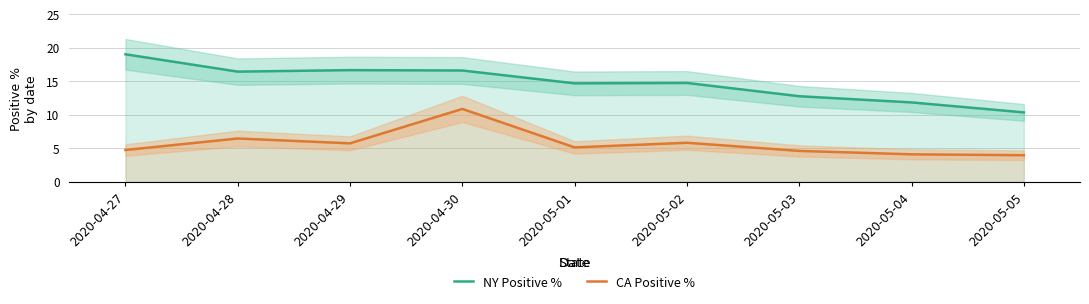

How many series are shown in this chart?

2